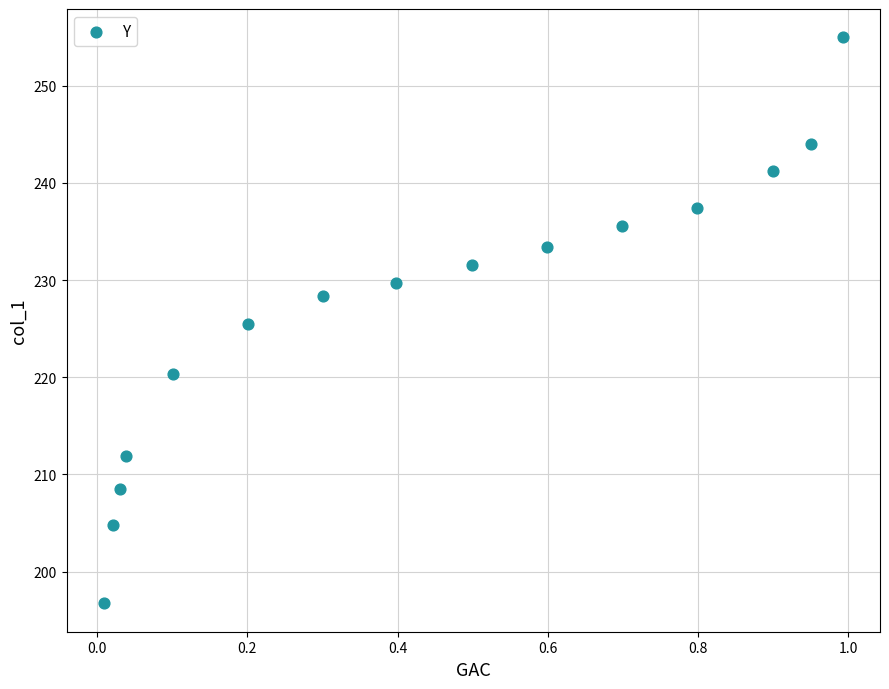

What is the range of Y values (max minus min)?

58.3